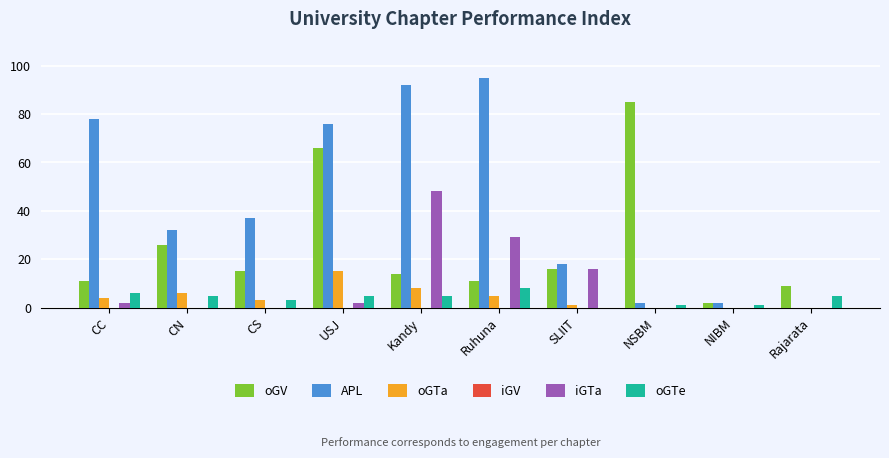

What is the average value of the iGTa series?

10